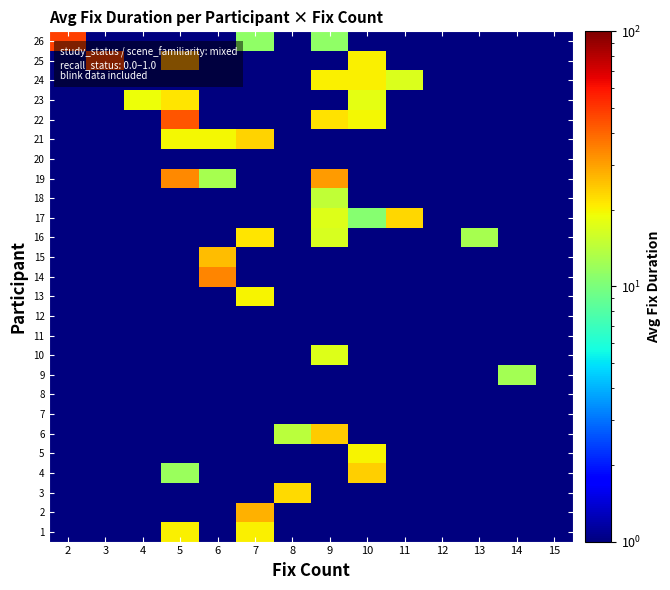

What is the total value across all series at 7?

126.2